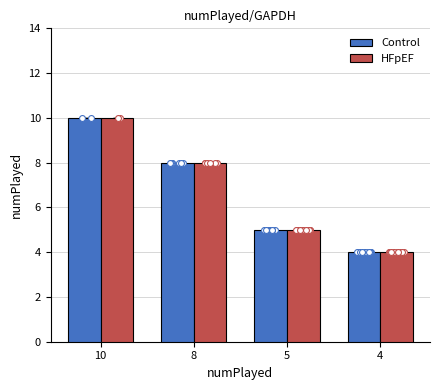

Which series has the widest spread of Y values?

Control